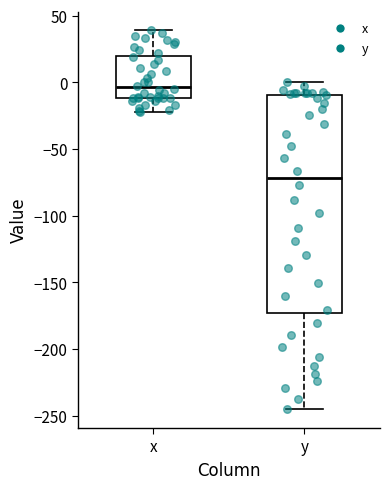

Which box is the tallest, from its lower edge to its upper edge?

y